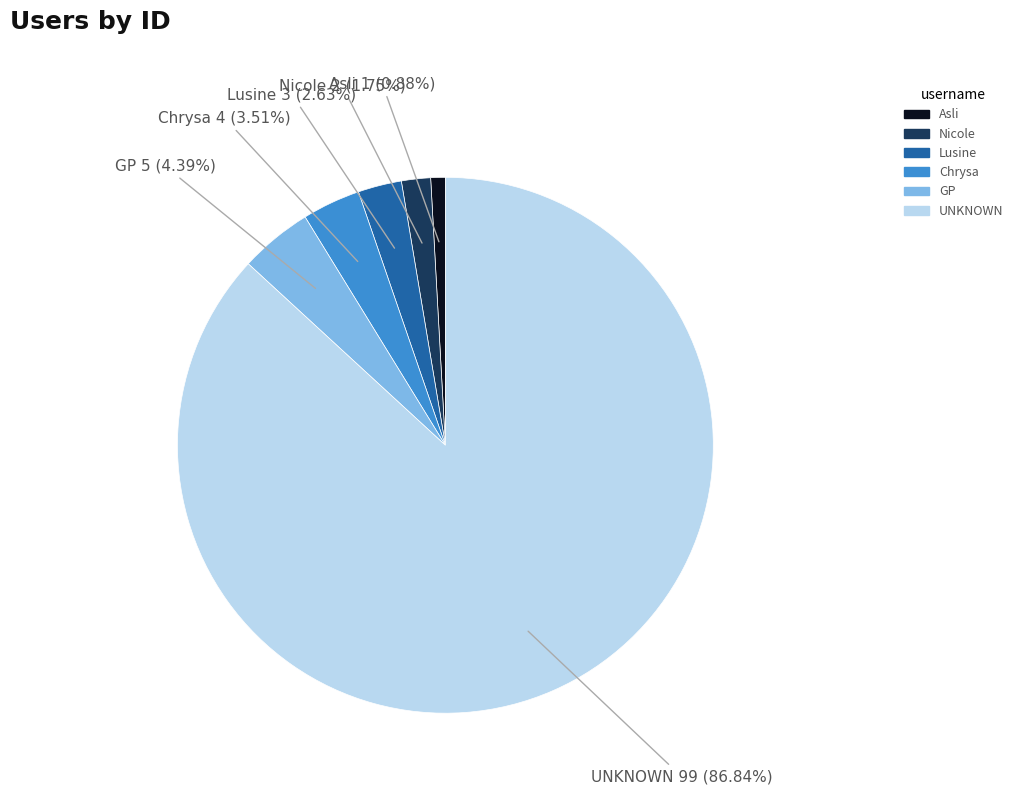

Which category has the smallest portion of the pie?

Asli